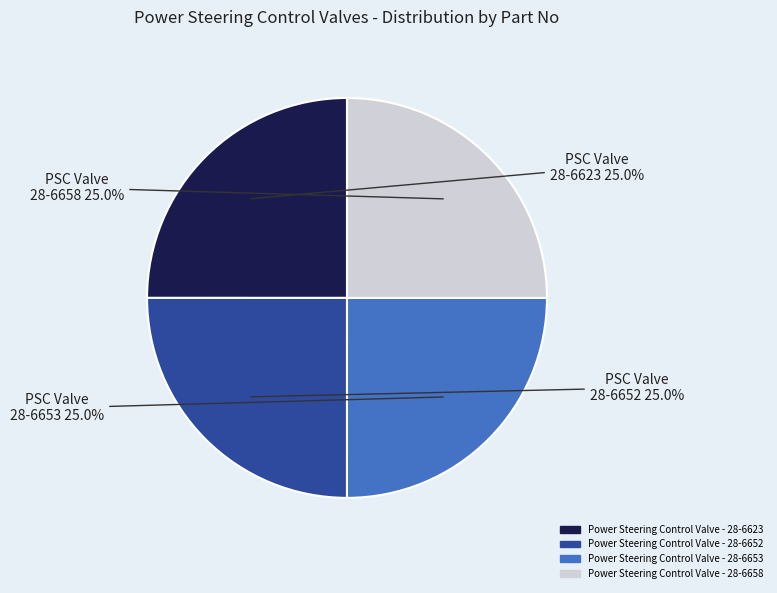

The Power Steering Control Valve - 28-6623 slice represents 25% of the pie. True or false?

True